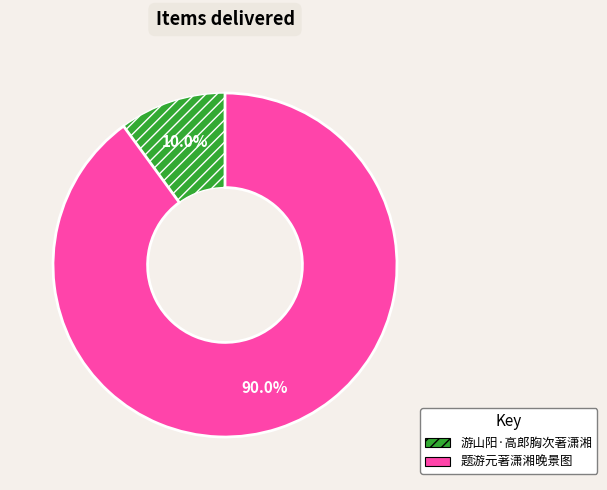

To the nearest percent, what is the difference between the largest and smallest slice percentages?

80%